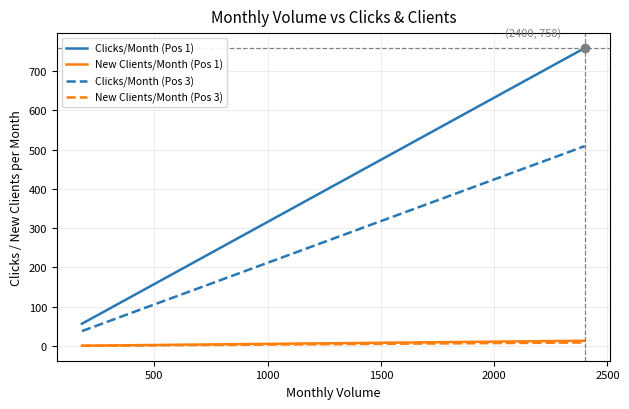

Is the value of New Clients/Month (Pos 1) at 2000 greater than the value of Clicks/Month (Pos 1) at 1000?

No